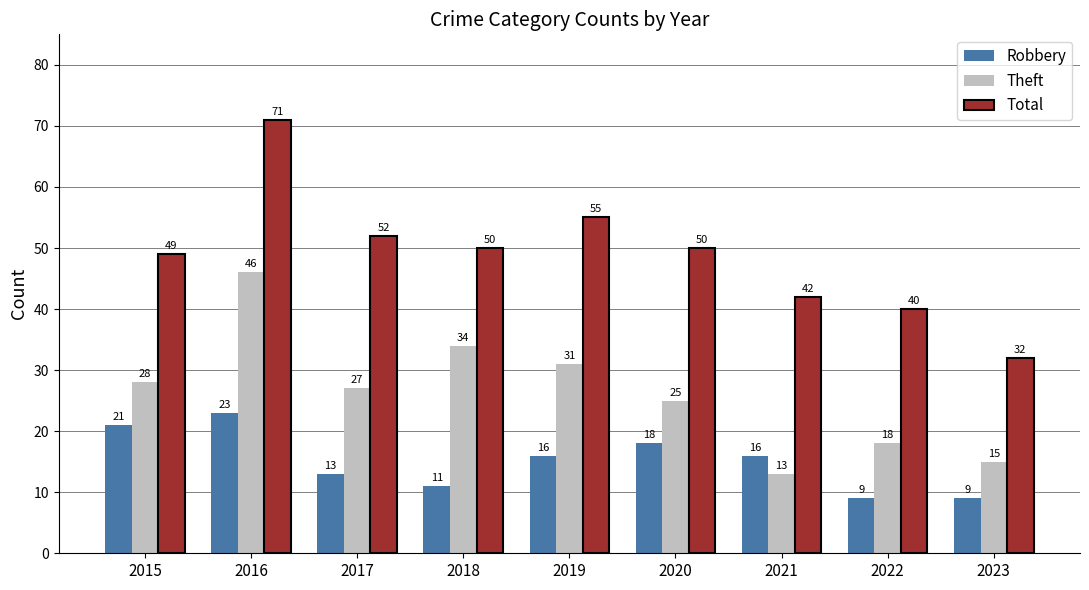

How many distinct data groups are displayed?

3